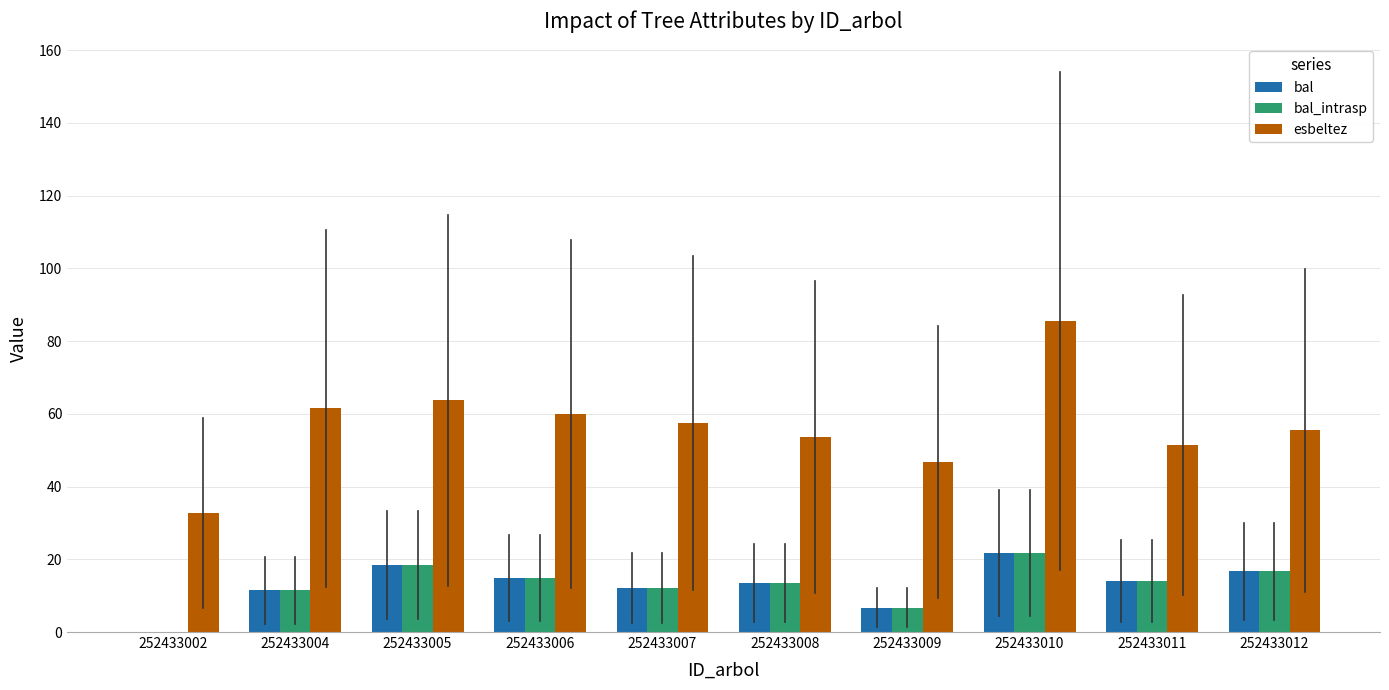

True or false: bal_intrasp has a value of 31.1 at 252433005.

False